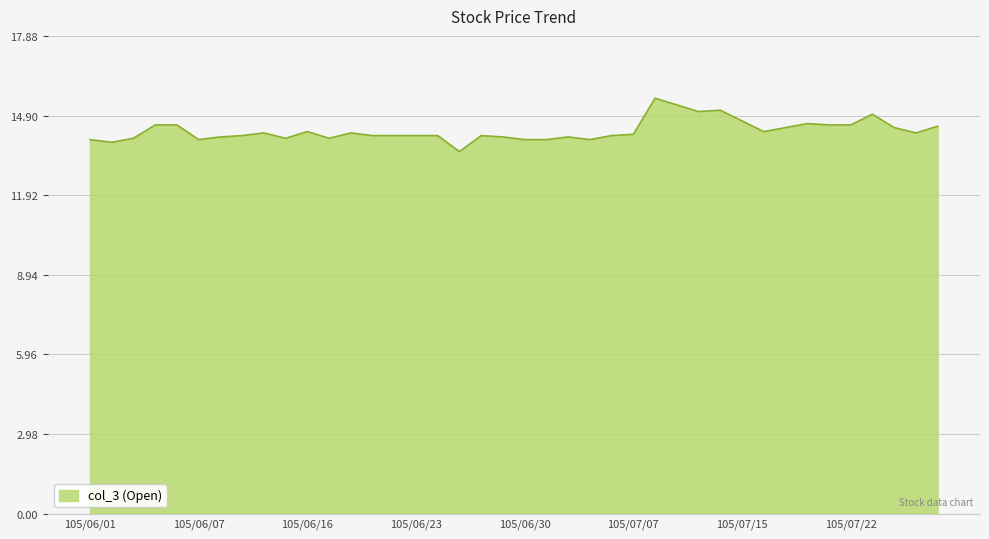

What is the minimum value shown in the chart?

13.6